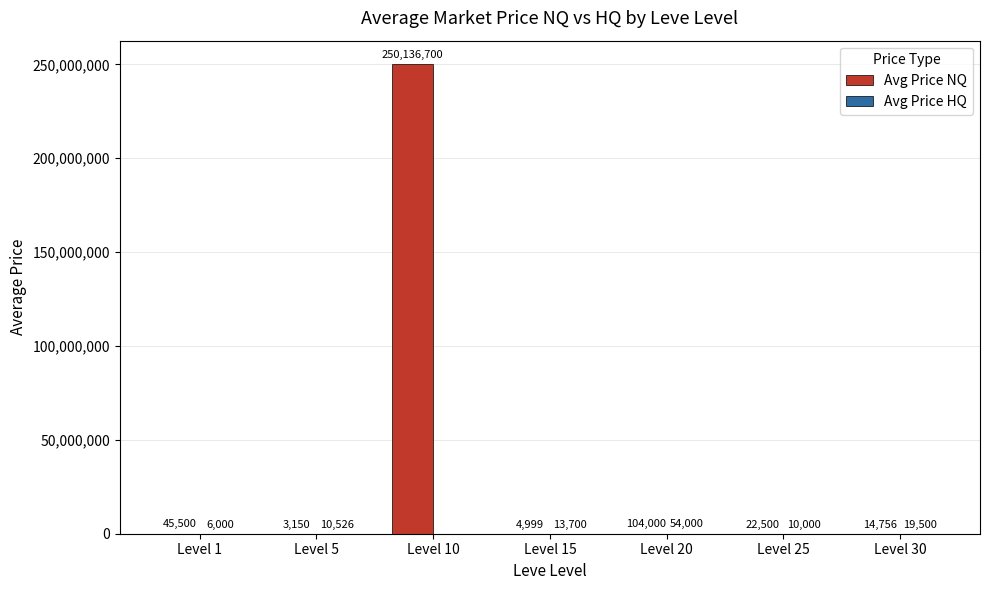

The Avg Price NQ series shows 4999.0 at Level 15. True or false?

True